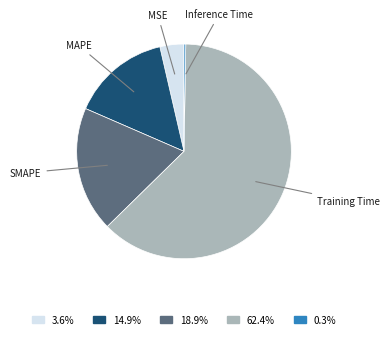

Does any single category account for the majority?

Yes